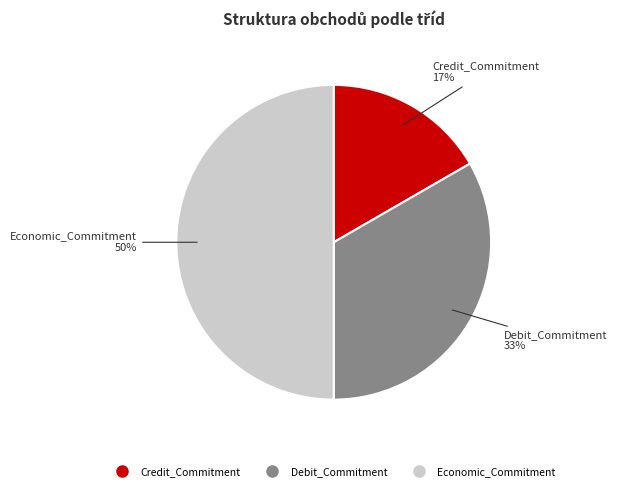

Between Economic_Commitment and Debit_Commitment, which is larger?

Economic_Commitment